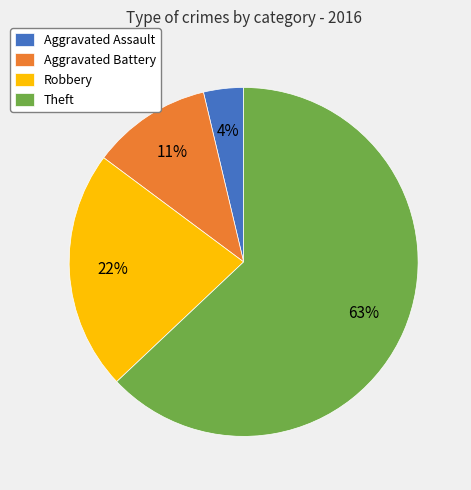

How many segments does this pie chart have?

4